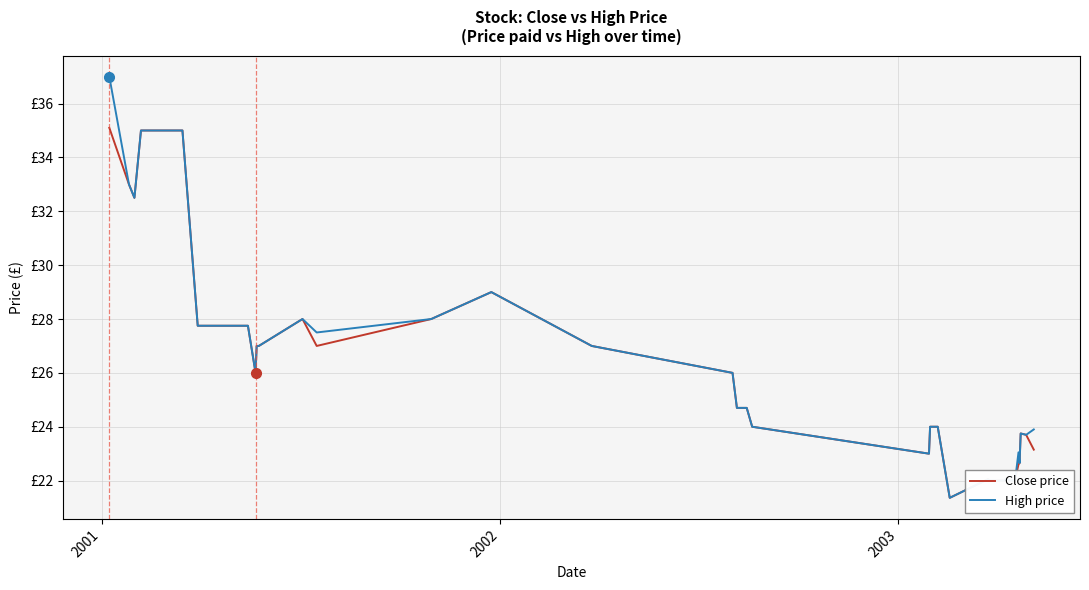

What is the minimum value for Close price?

21.4